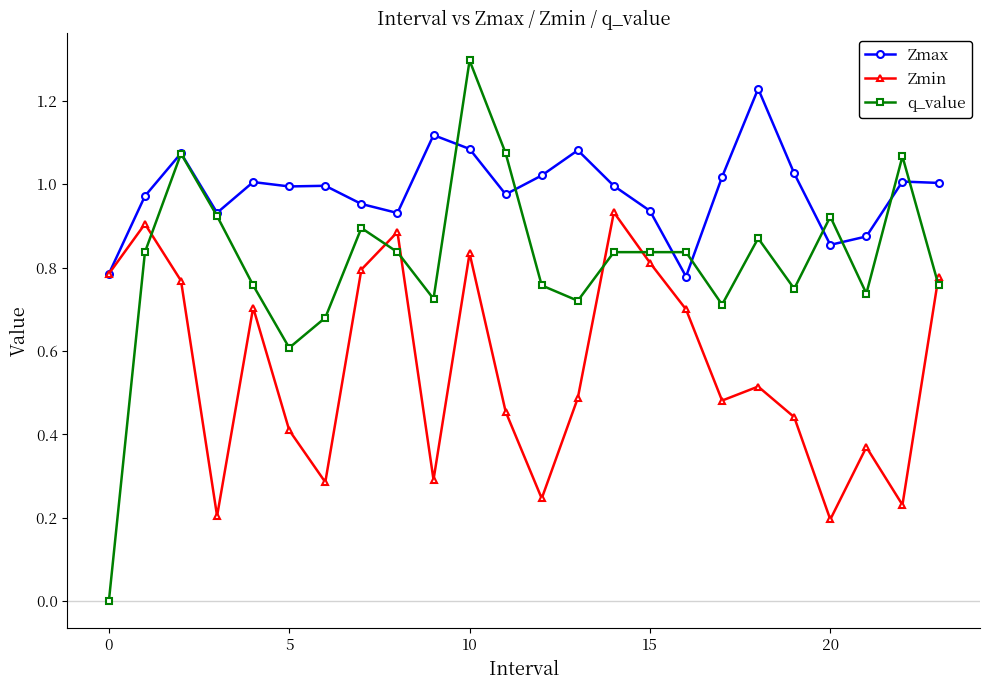

How many positive values does the q_value series have?

23